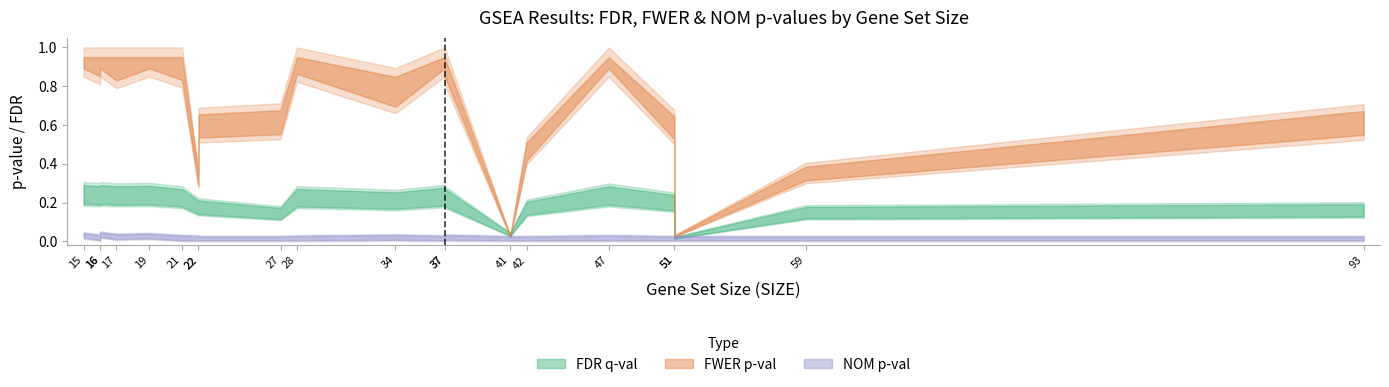

What is the sum of the FWER_p-val values at 37 and 51?

1.5